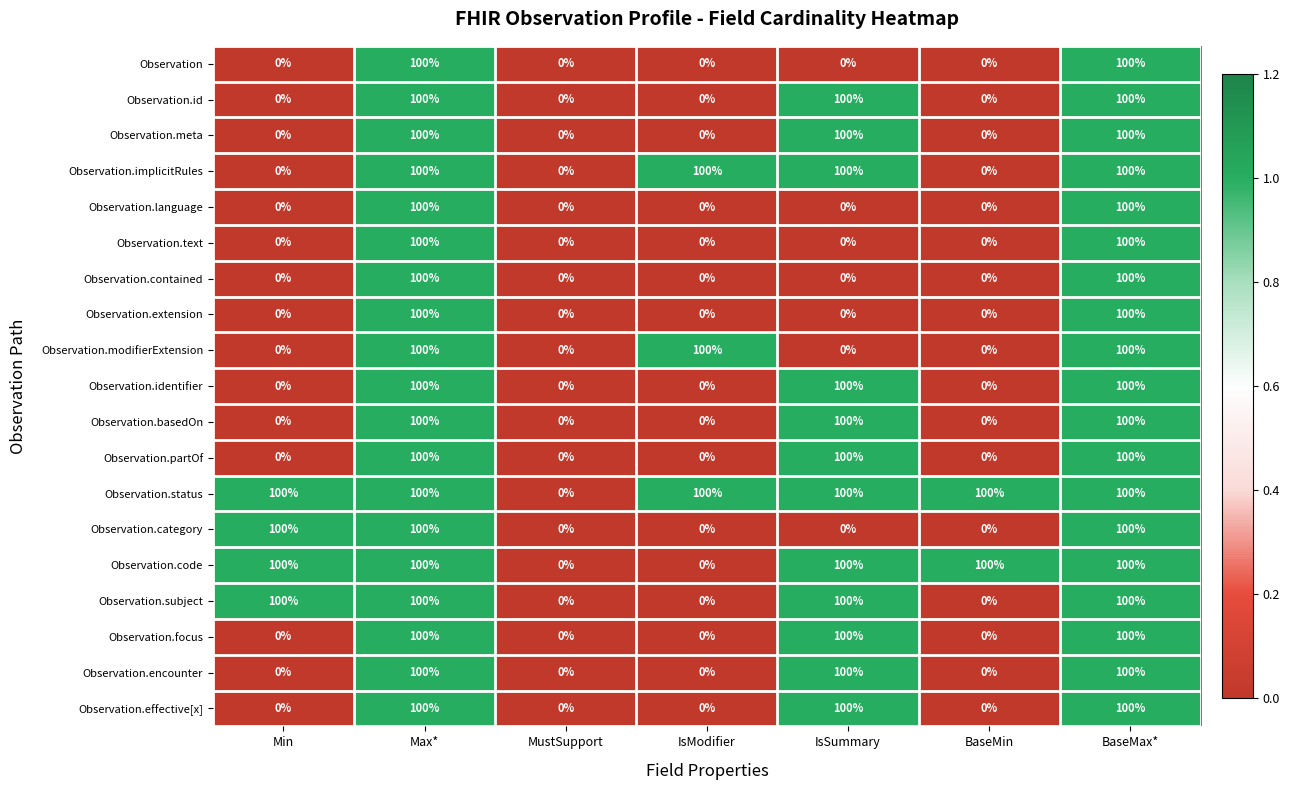

What is the highest value of the Observation.status series?

100